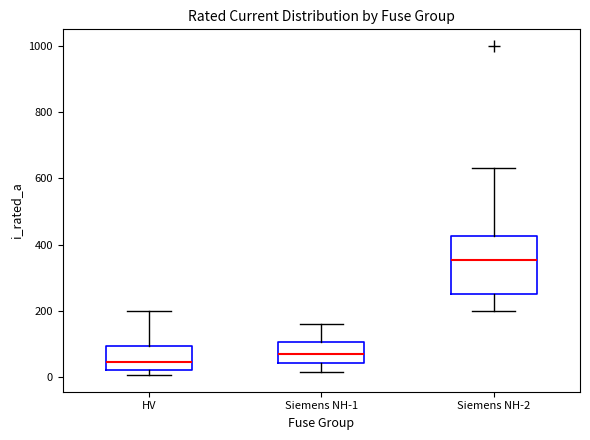

Which box is the tallest, from its lower edge to its upper edge?

Siemens NH-2